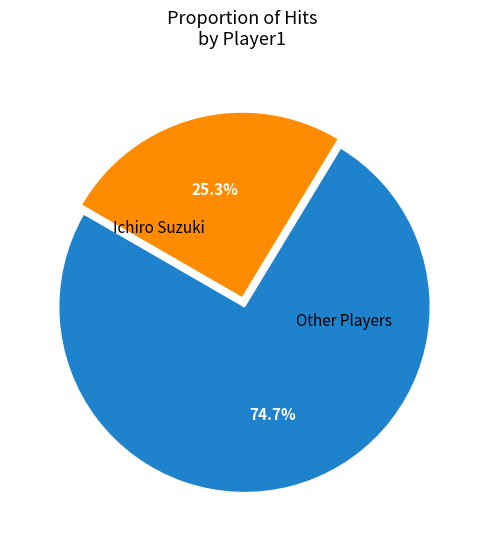

Is there any slice that represents more than half of the pie?

Yes